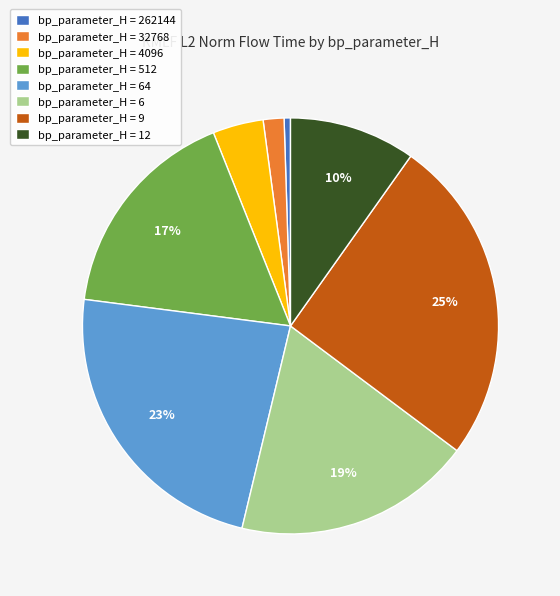

True or false: bp_parameter_H = 4096 accounts for 4% of the total.

True